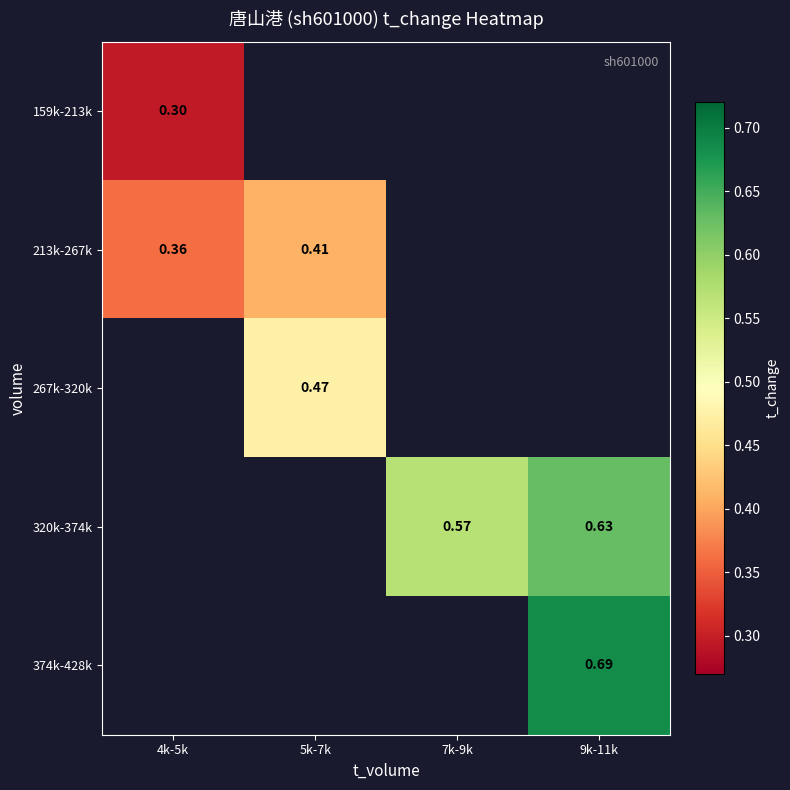

Is the value of 320k-374k at 9k-11k greater than the value of 159k-213k at 4k-5k?

Yes